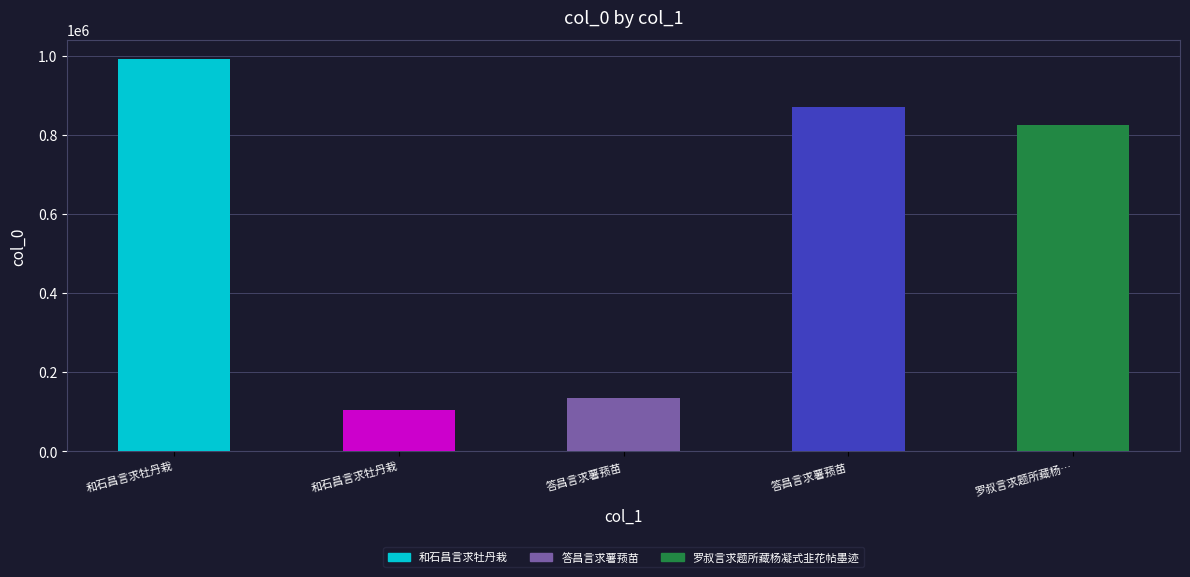

At which category does the chart reach its peak across all series?

和石昌言求牡丹栽